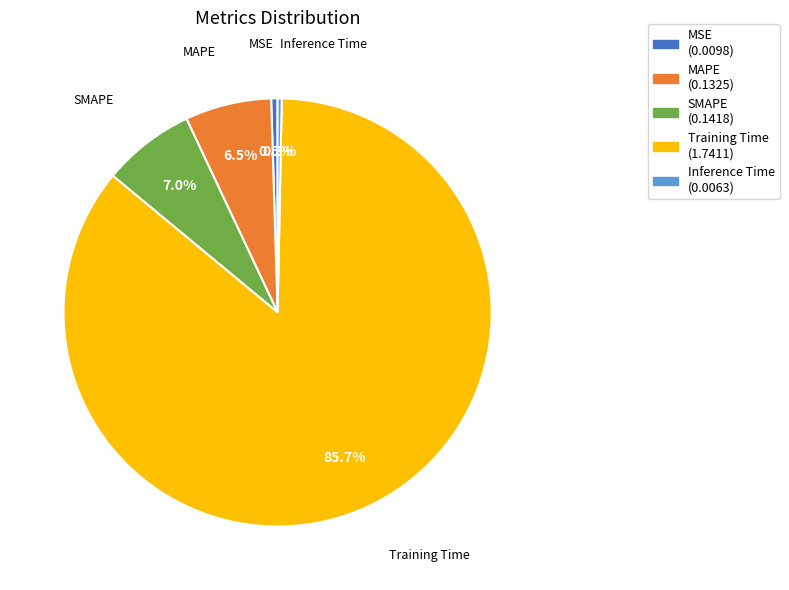

What is the largest slice in the pie chart?

Training Time